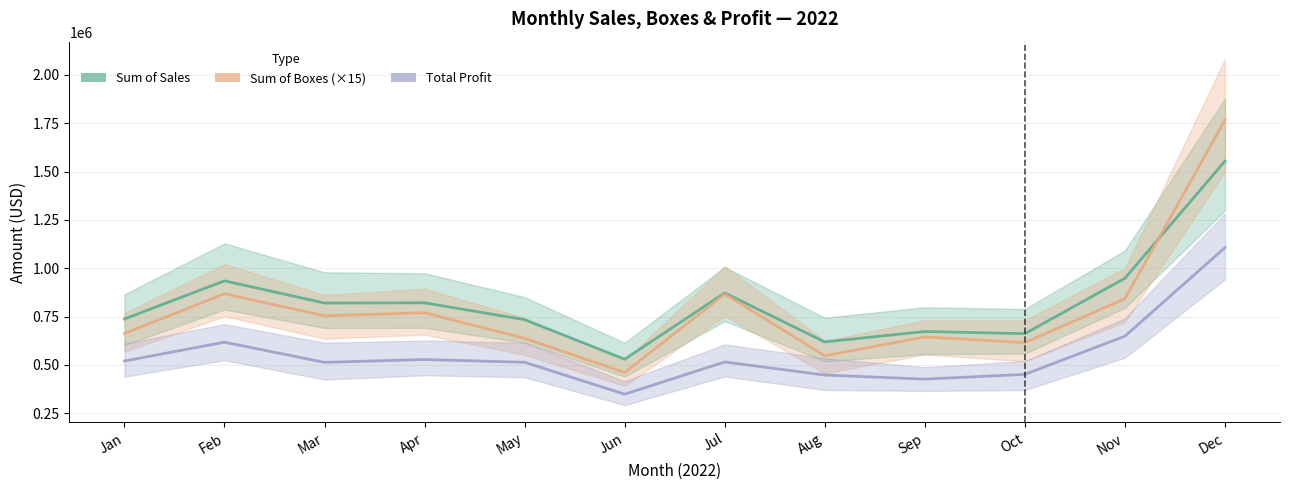

How many data points does each series have?

12